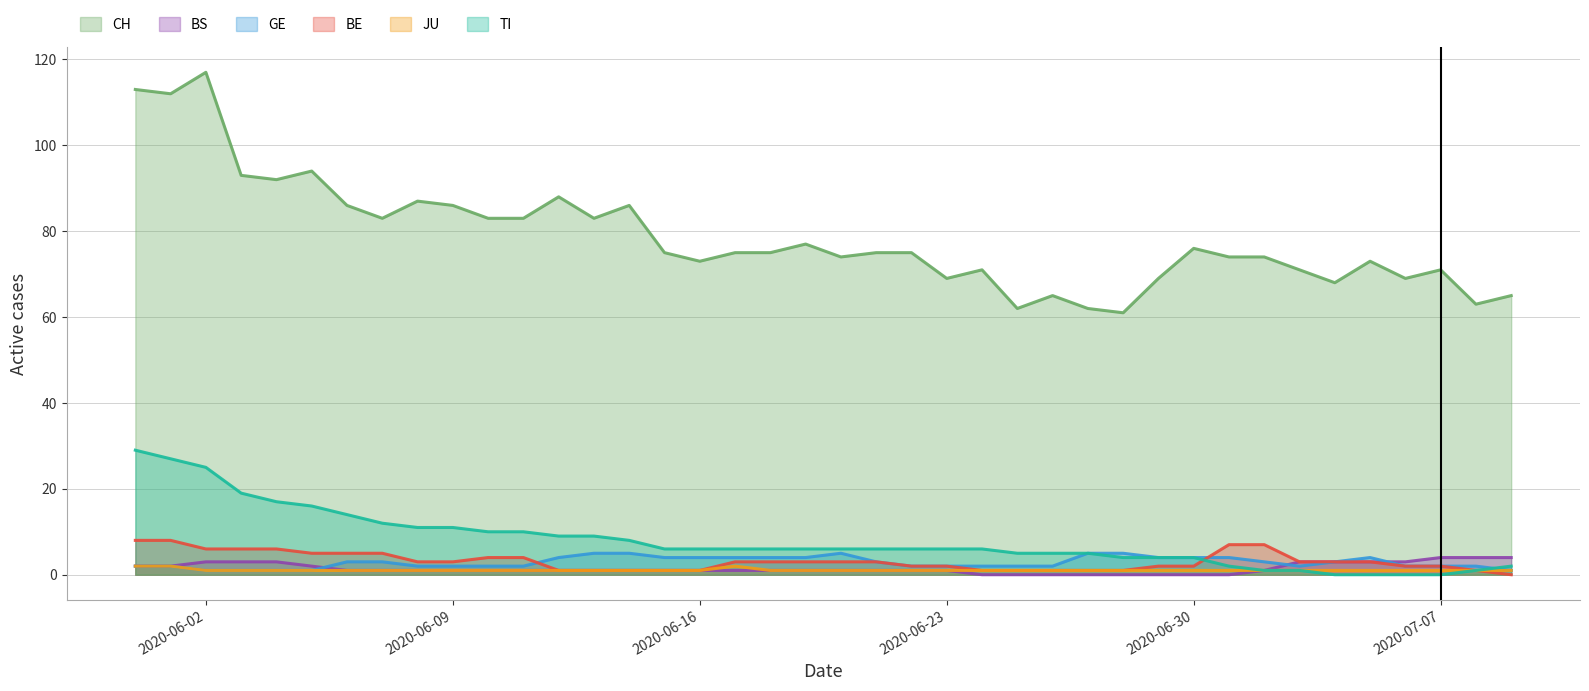

How many lines are shown in the chart?

6